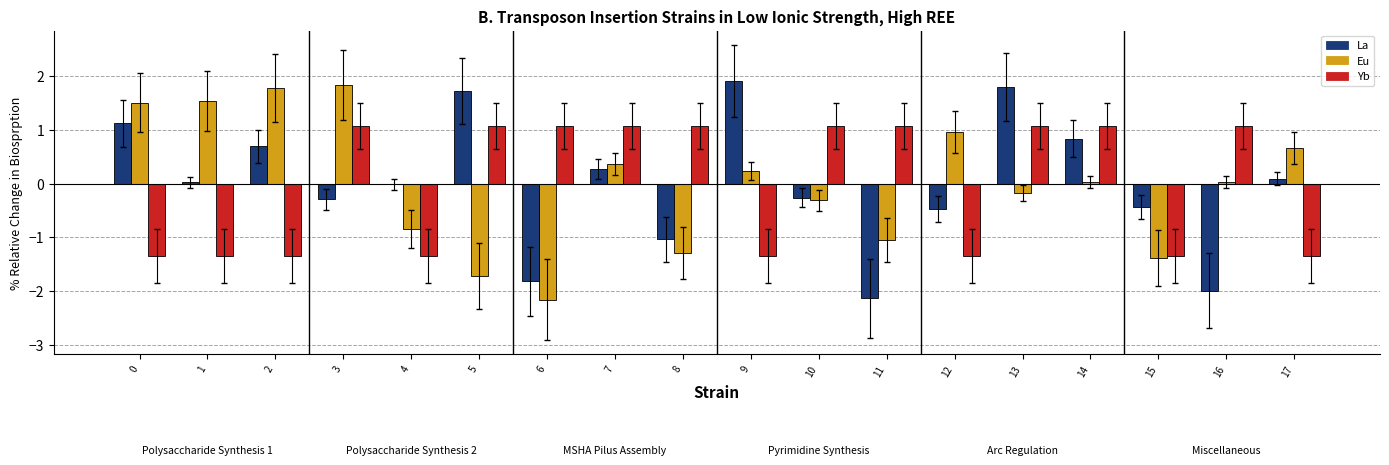

Read the La value at 2.

0.7